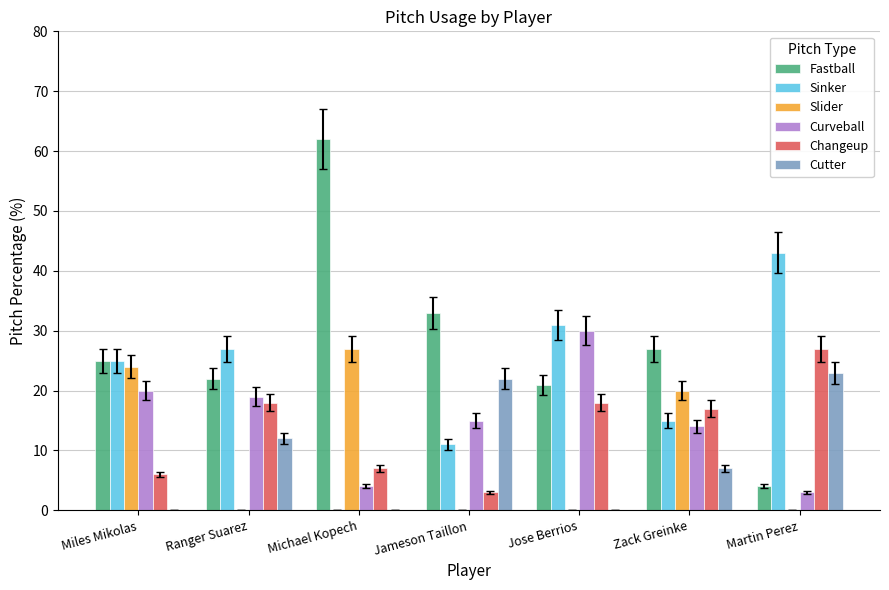

What is the total value across all series at Martin Perez?

100